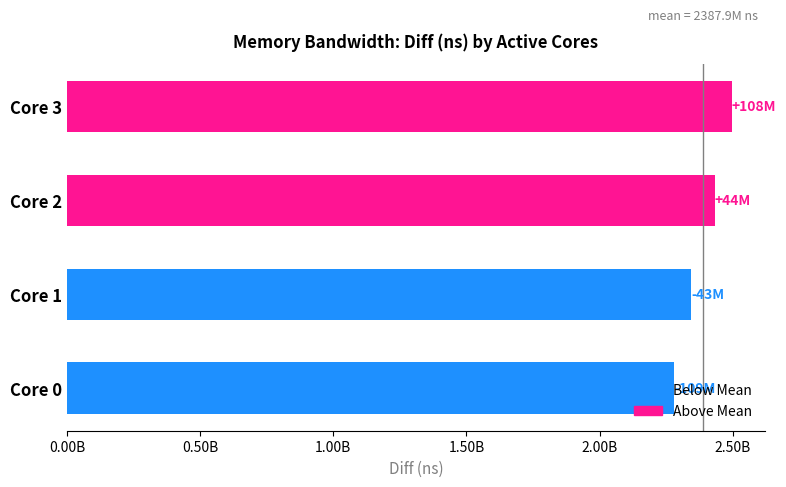

Are the bars grouped side by side (vs. stacked)?

No